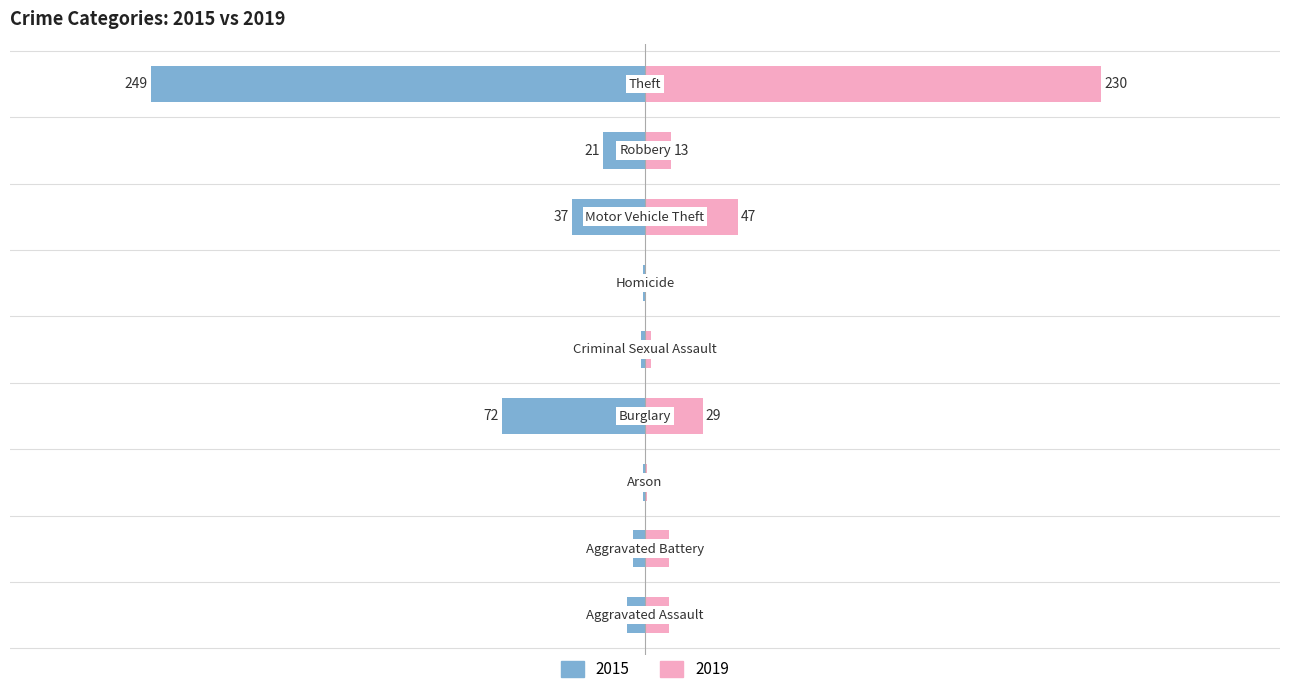

The value of 2015 at Robbery is -21. True or false?

True